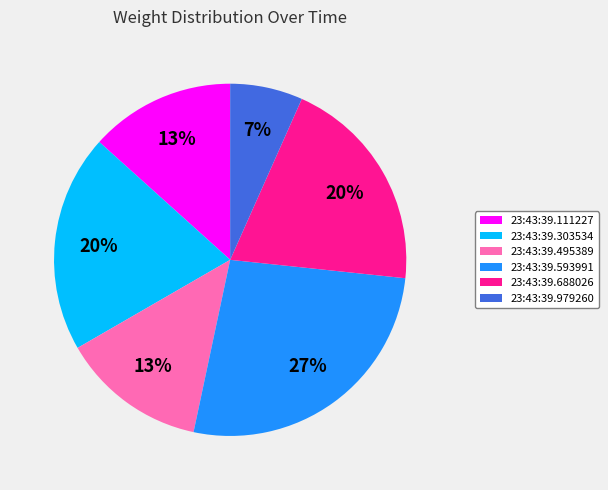

Do 23:43:39.303534 and 23:43:39.495389 together represent more than half of the pie?

No